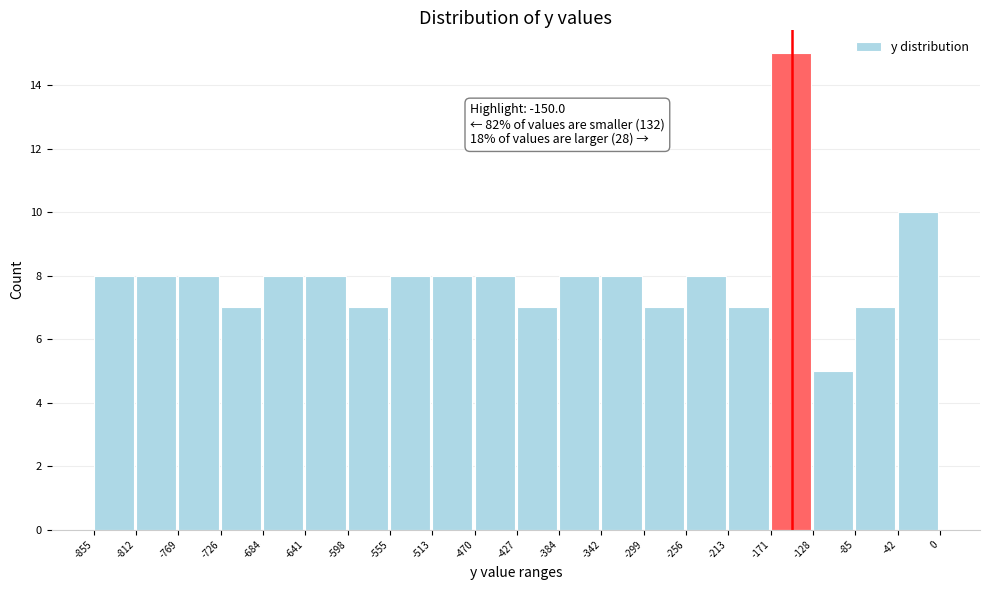

Over which range of the x-axis is the bar tallest?

-171 to -128